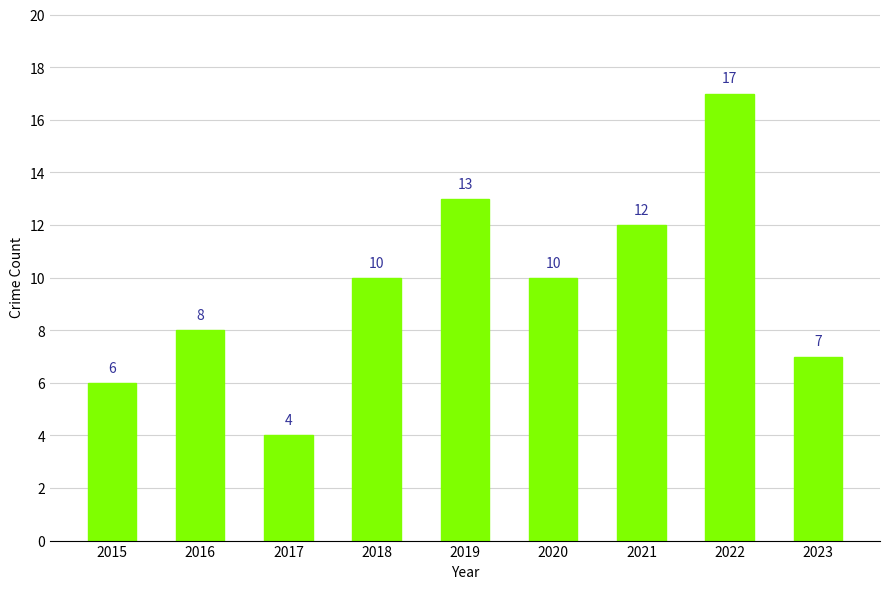

True or false: the data shows 10 at 2022.

False